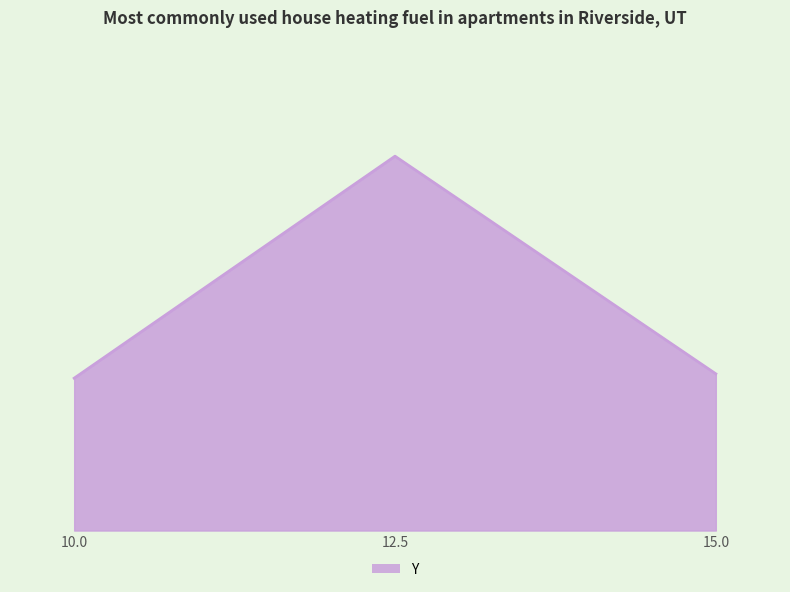

What is the label of the 1st point from the left?

10.0